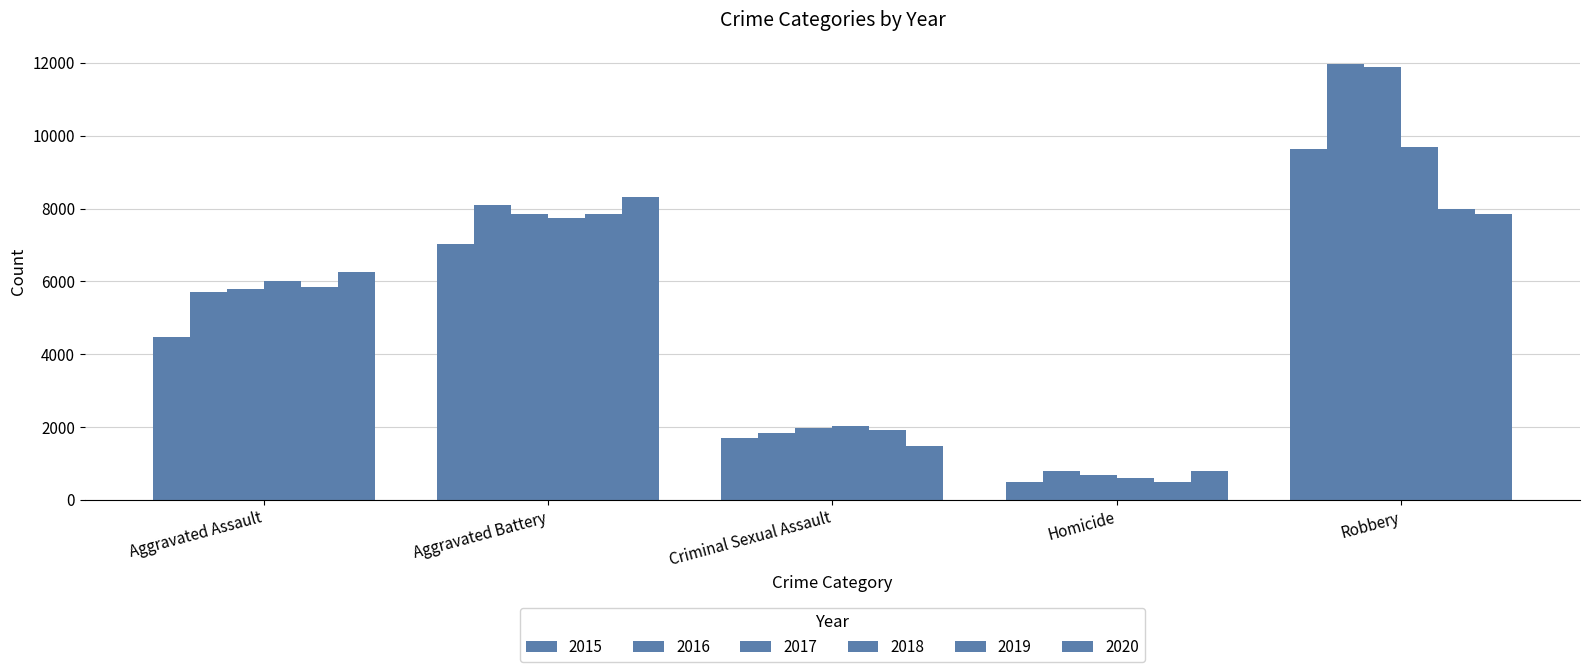

Rank the series by their maximum value, from lowest to highest.

2019, 2020, 2015, 2018, 2017, 2016